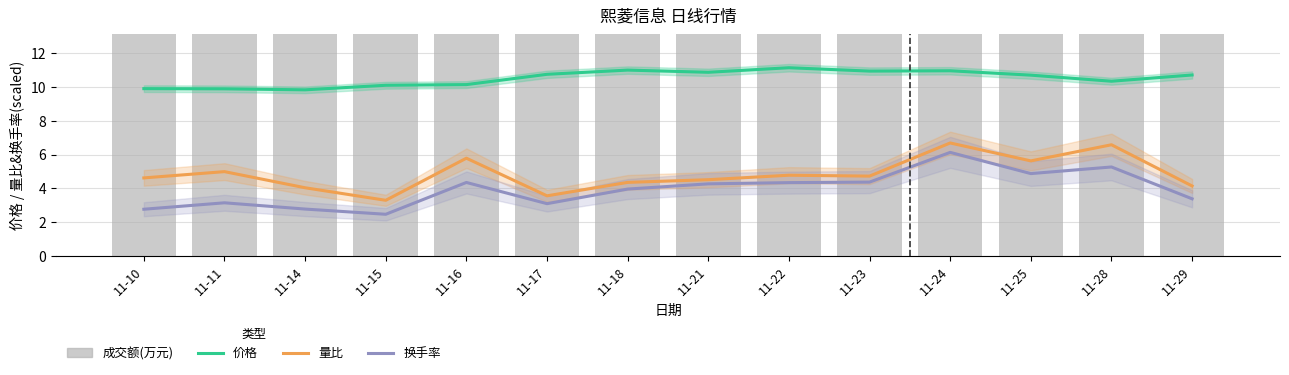

Is the value of 成交额(万元) at 11-22 greater than the value of 价格 at 11-22?

Yes